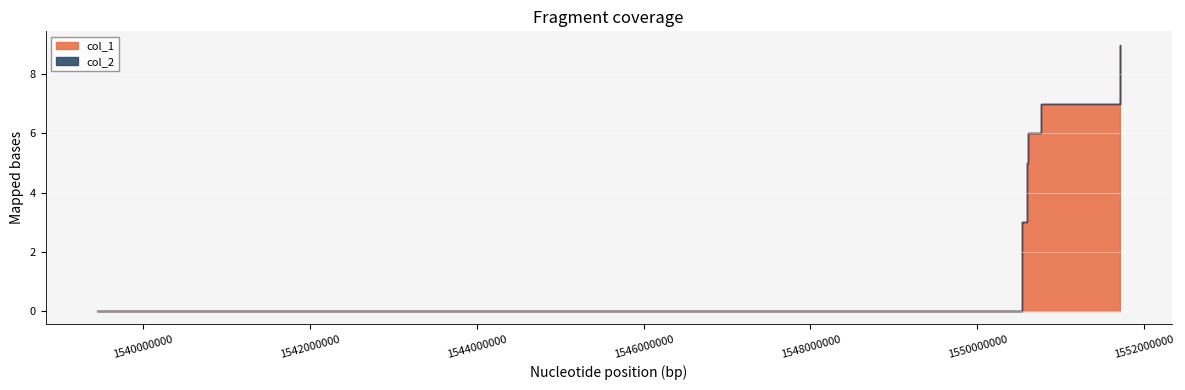

At which category does the chart reach its minimum across all series?

1539447988